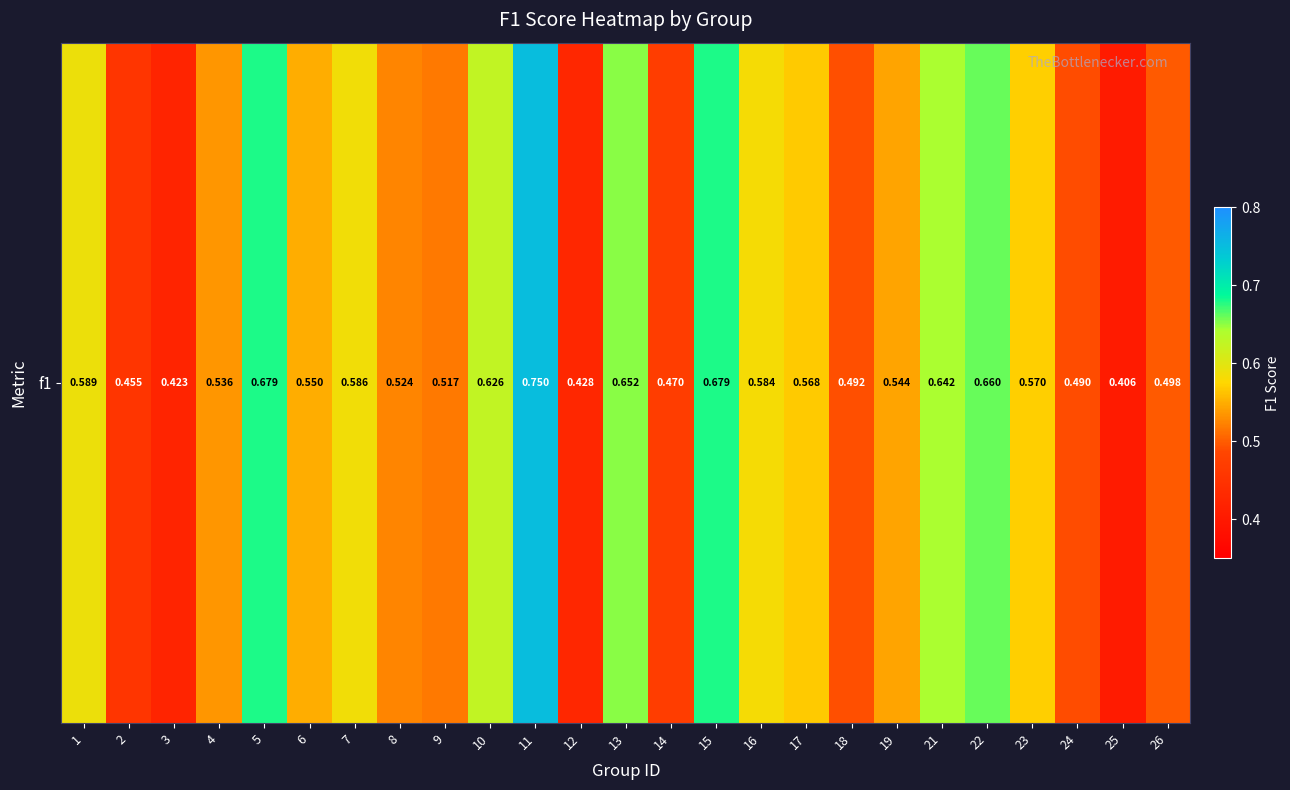

List the labels in order of value, largest first.

11, 15, 5, 22, 13, 21, 10, 1, 7, 16, 23, 17, 6, 19, 4, 8, 9, 26, 18, 24, 14, 2, 12, 3, 25